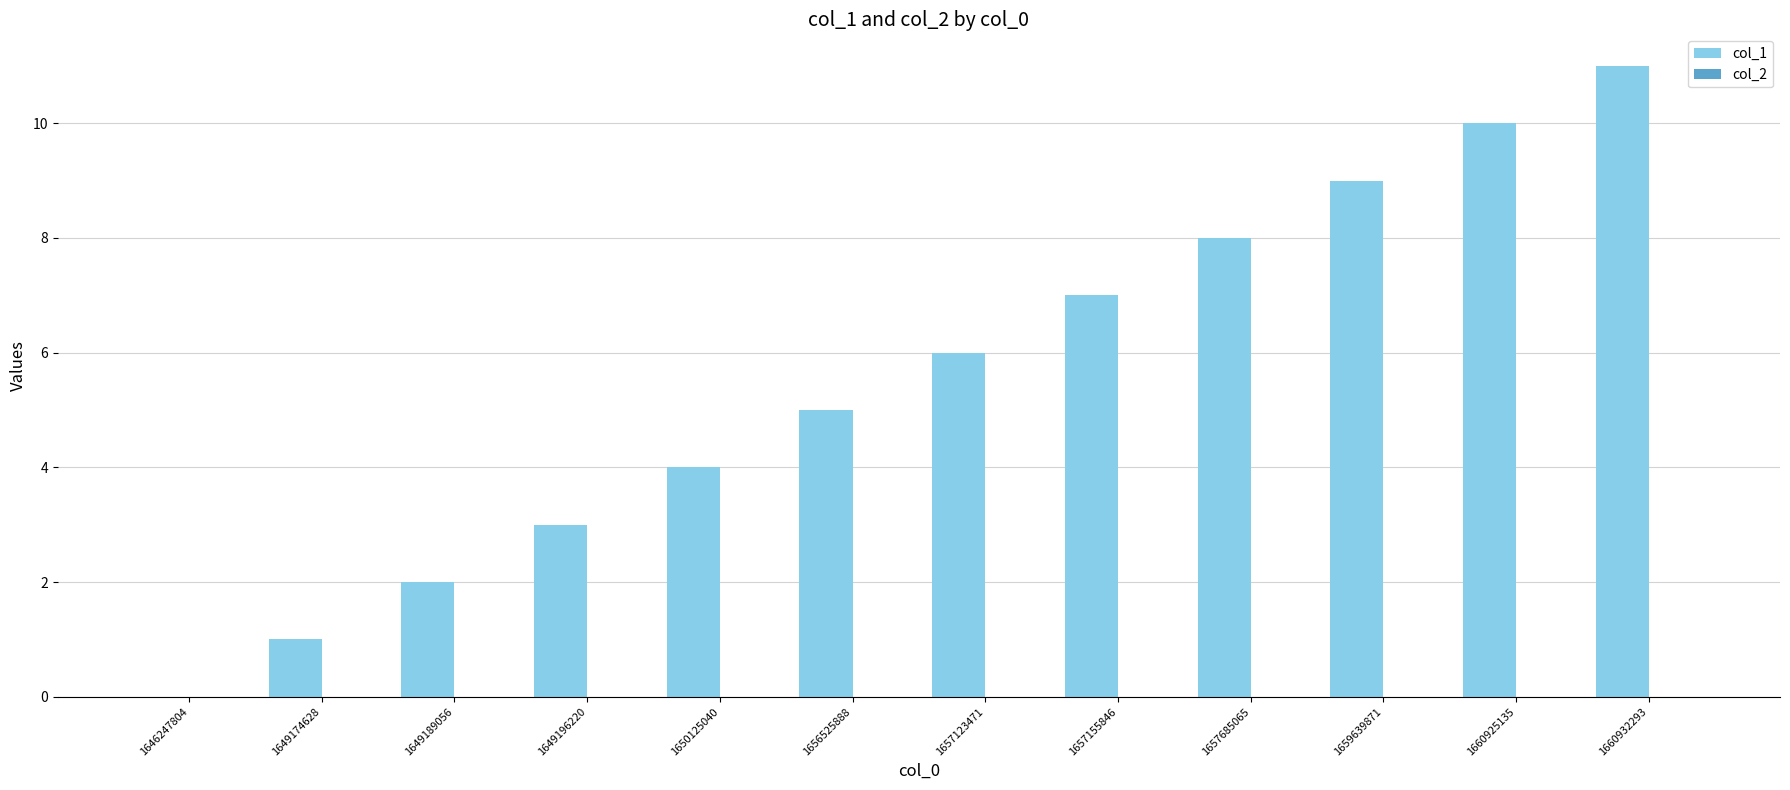

What is the change in value from 1649196220 to 1656525888?

+2